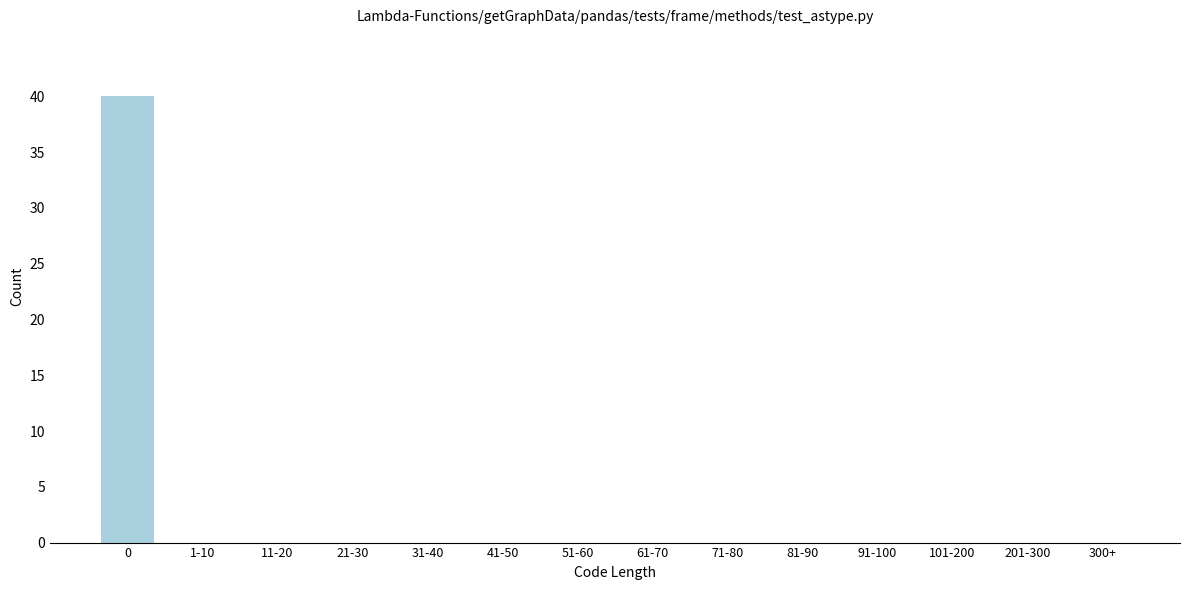

Reading left to right, what are all the values shown in this chart?

0=40	1-10=0	11-20=0	21-30=0	31-40=0	41-50=0	51-60=0	61-70=0	71-80=0	81-90=0	91-100=0	101-200=0	201-300=0	300+=0